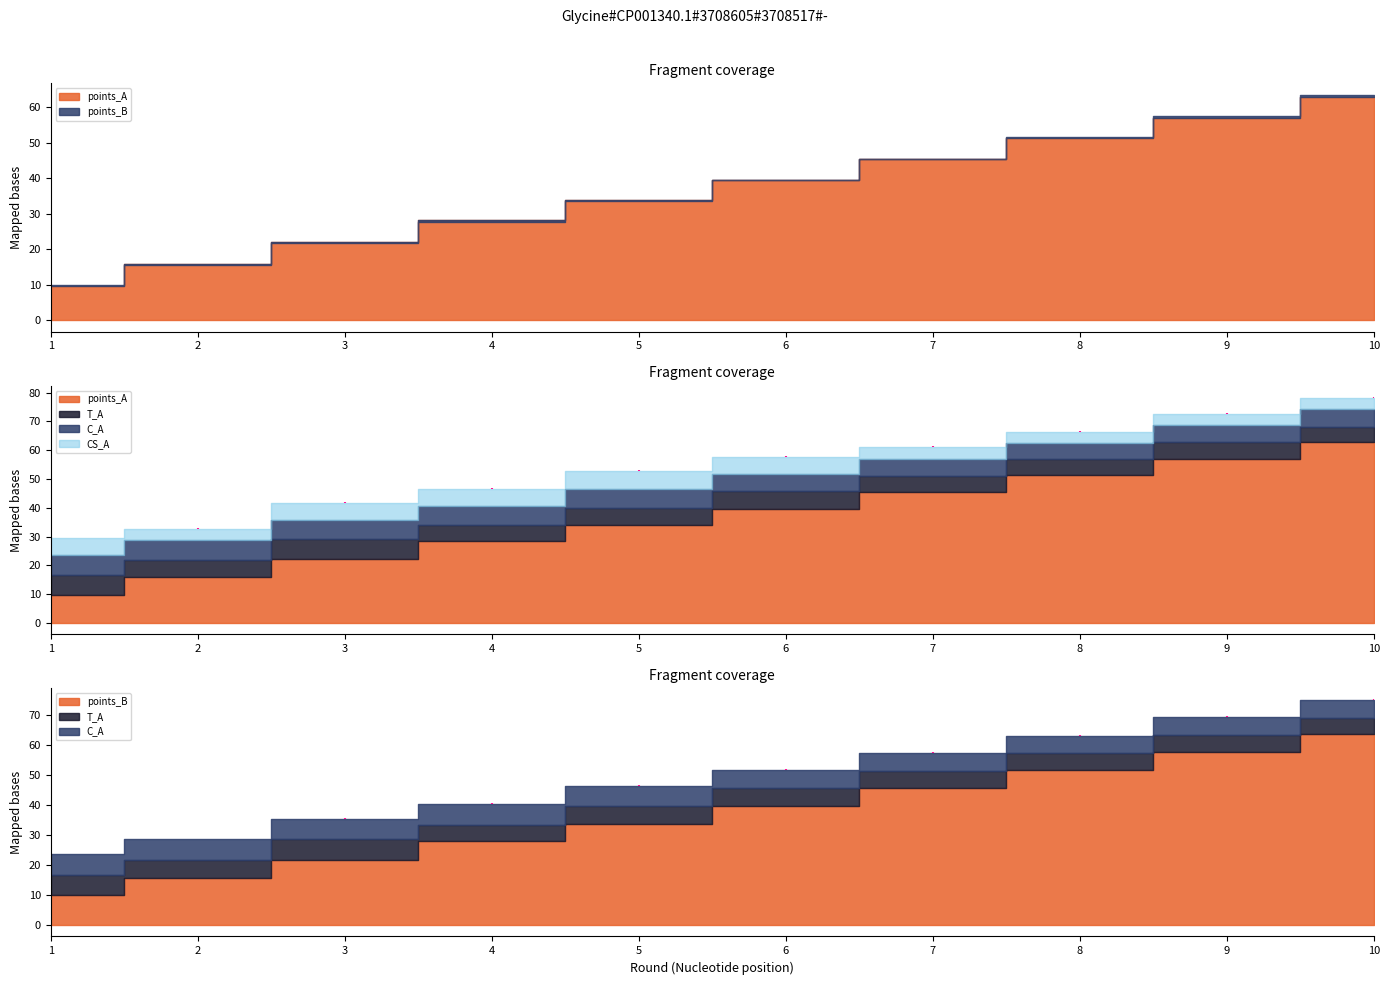

Which category has the lowest value in the T_A series?

10